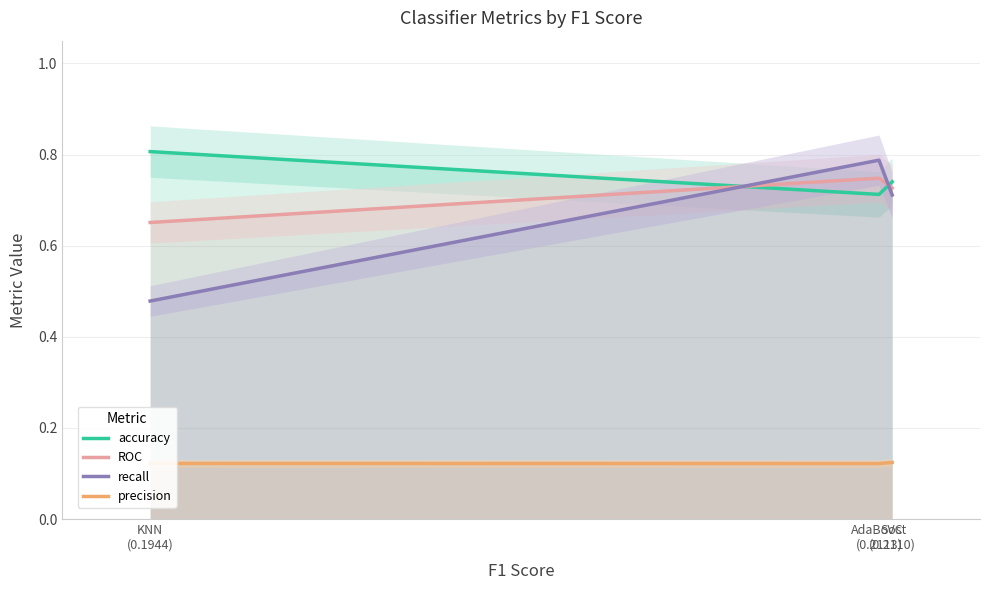

At which category is the sum across all series the highest?

AdaBoost
(0.2113)